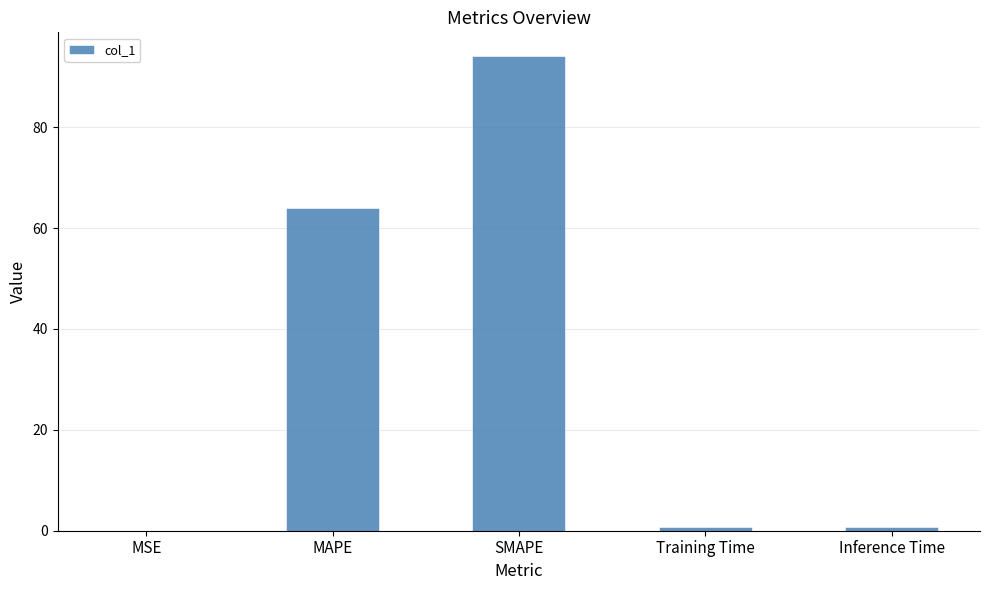

The value at MAPE is 88.5. True or false?

False